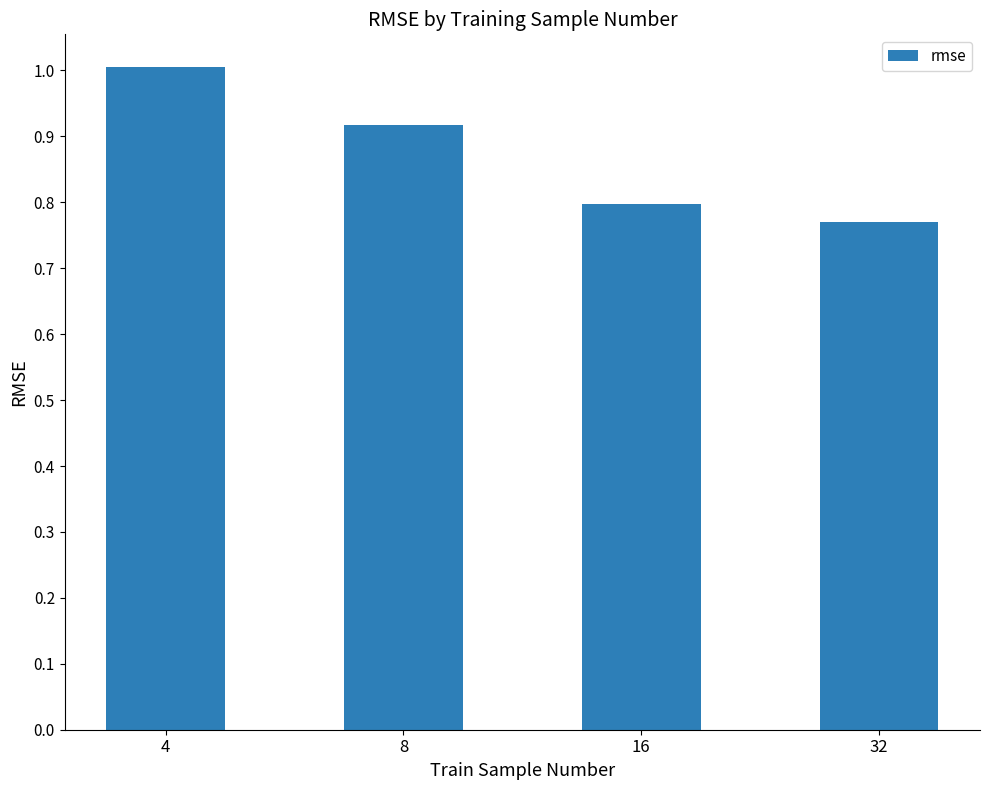

The value at 4 is 0.4. True or false?

False